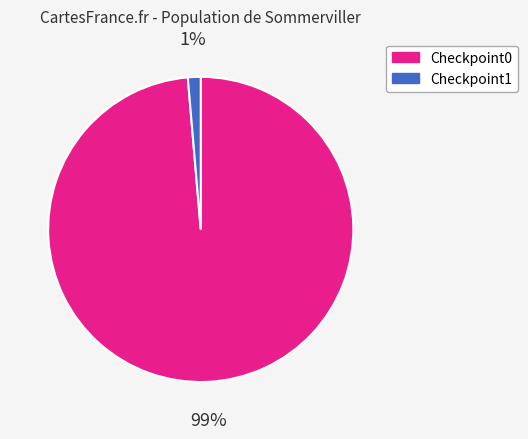

Which has a higher value, Checkpoint1 or Checkpoint0?

Checkpoint0